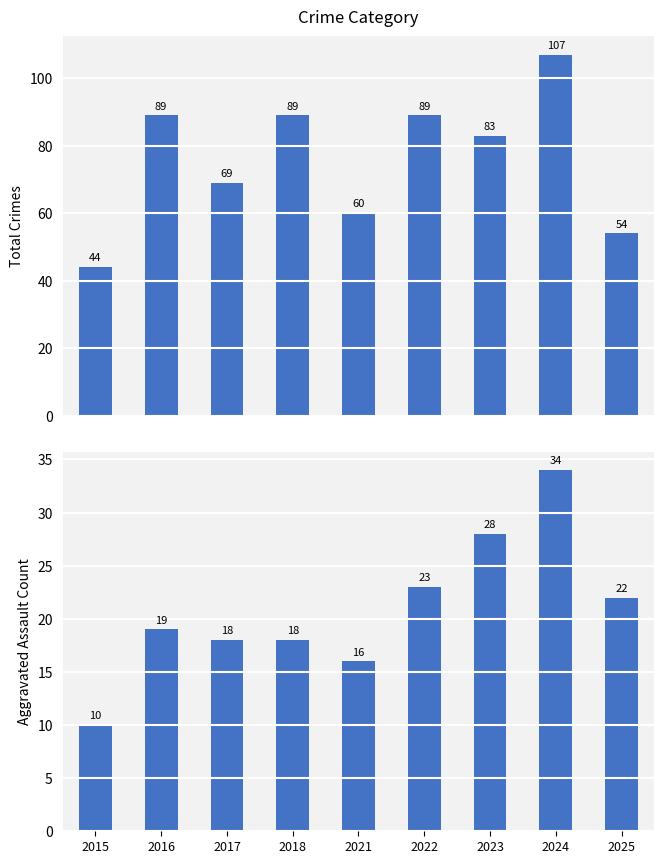

How many values in the Total series are below 83?

4